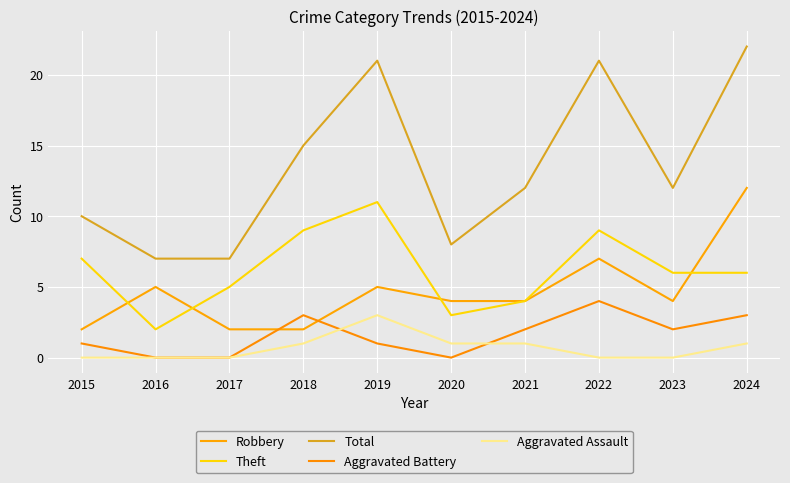

How many lines are shown in the chart?

5